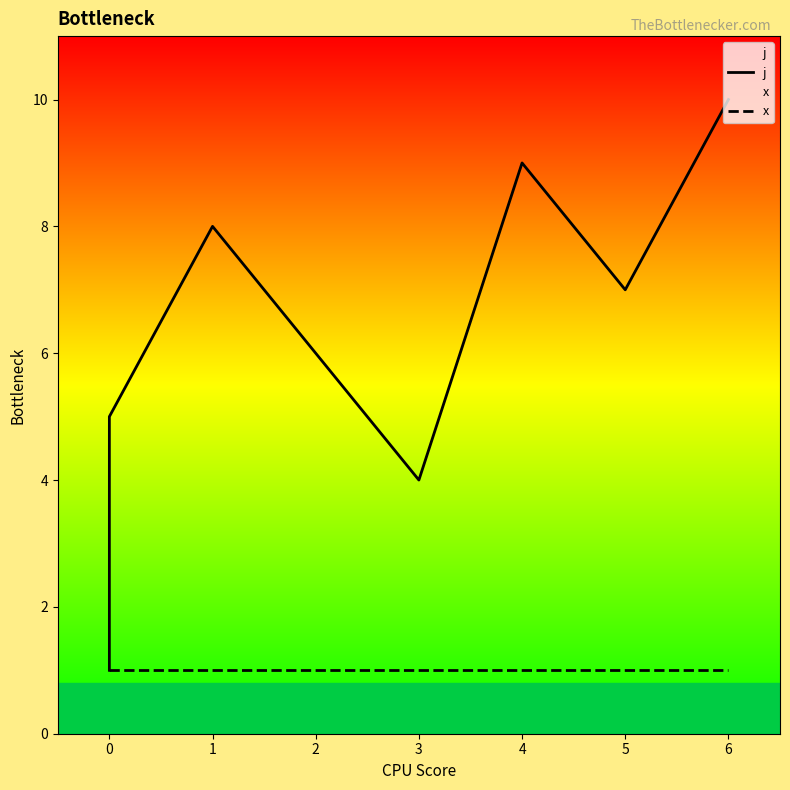

Does the chart have visible grid lines?

No